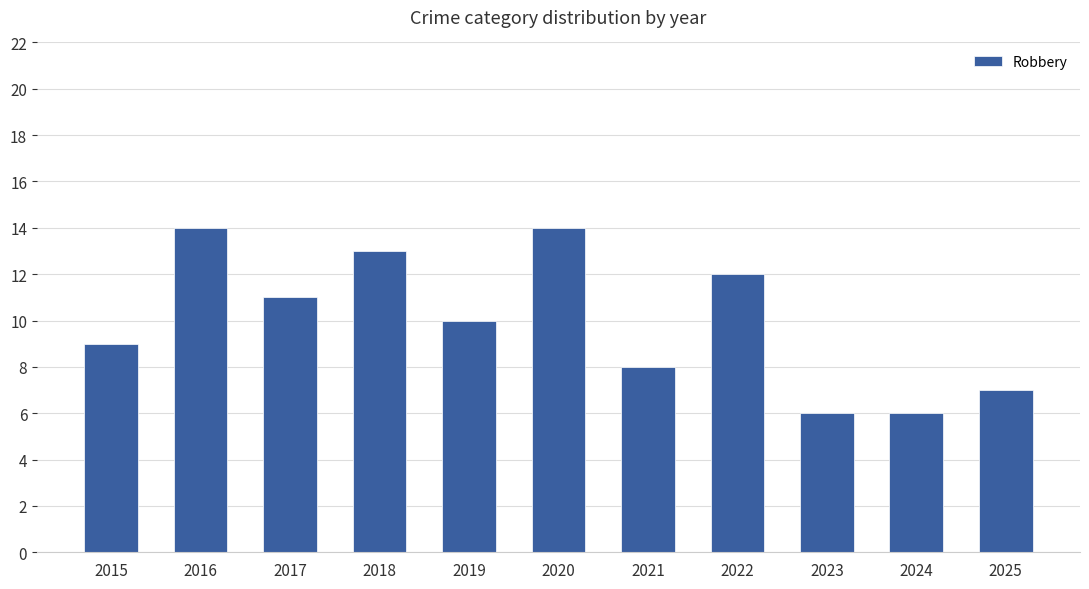

Reading left to right, what are all the values shown in this chart?

2015=9	2016=14	2017=11	2018=13	2019=10	2020=14	2021=8	2022=12	2023=6	2024=6	2025=7